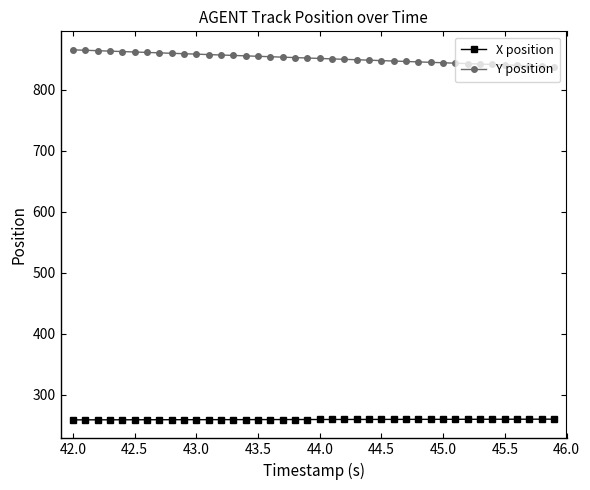

What are all the series names shown in the legend?

X position, Y position